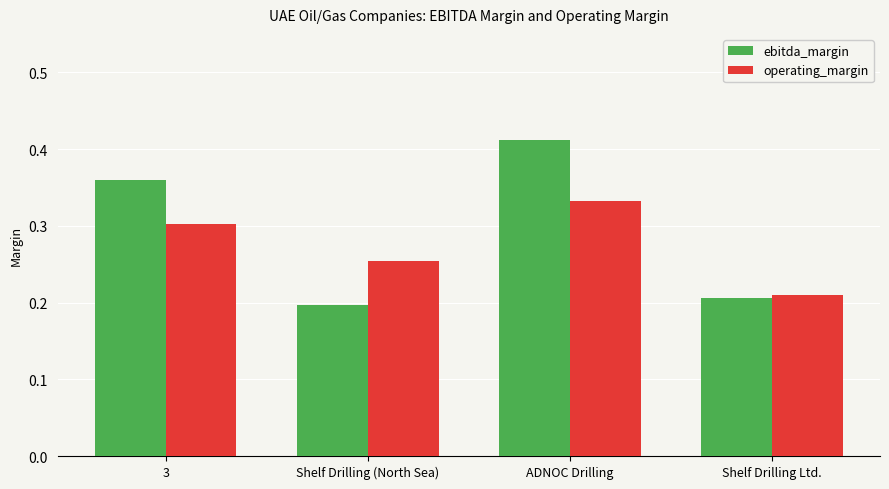

Are the bars horizontal?

No